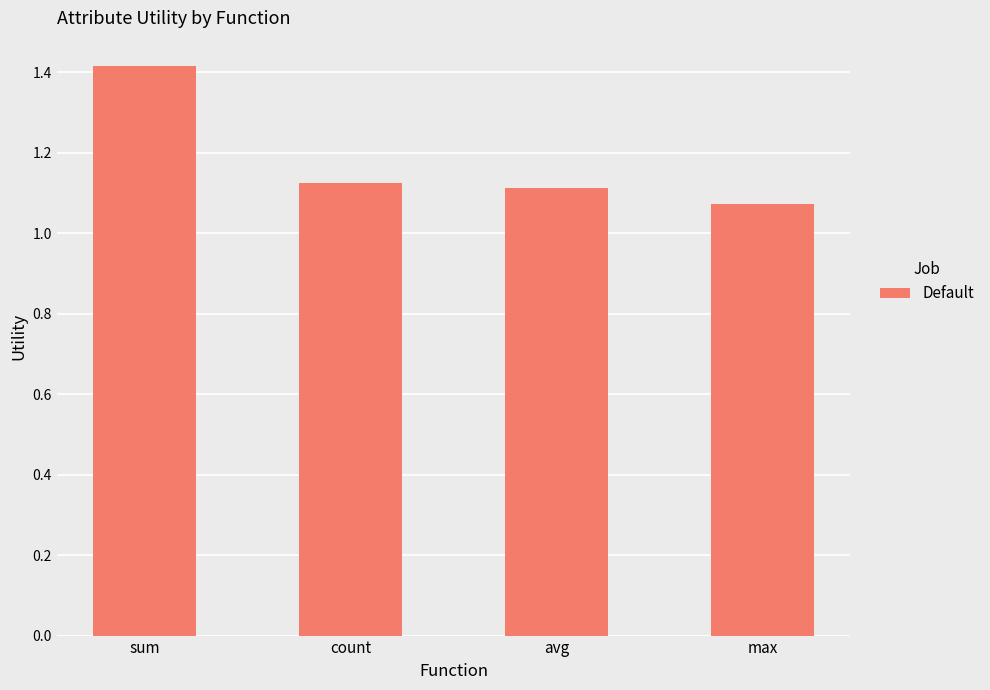

What is the sum of the values at avg and max?

2.2